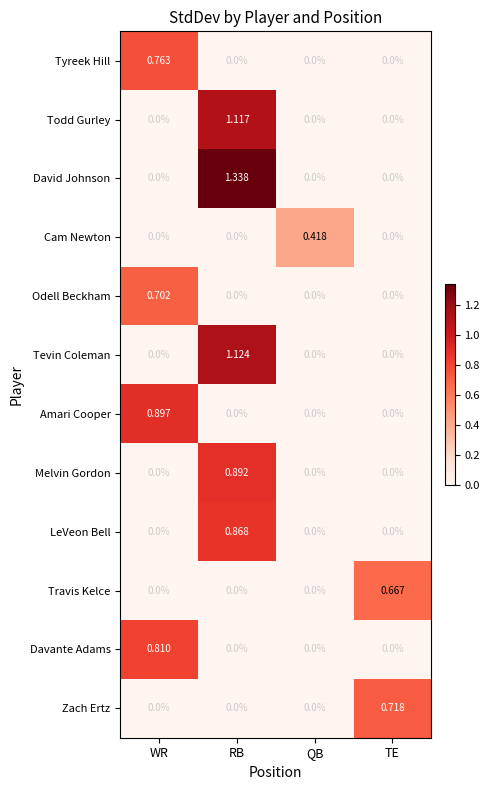

Count the number of categories in the chart.

4